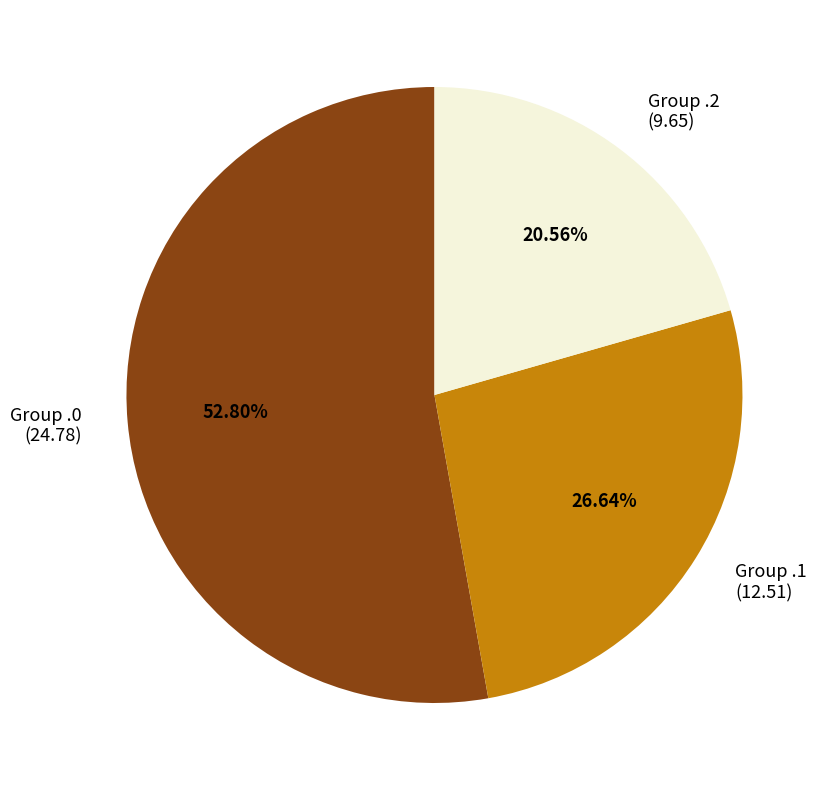

Does Group .0 (24.78) represent more than half of the total?

Yes